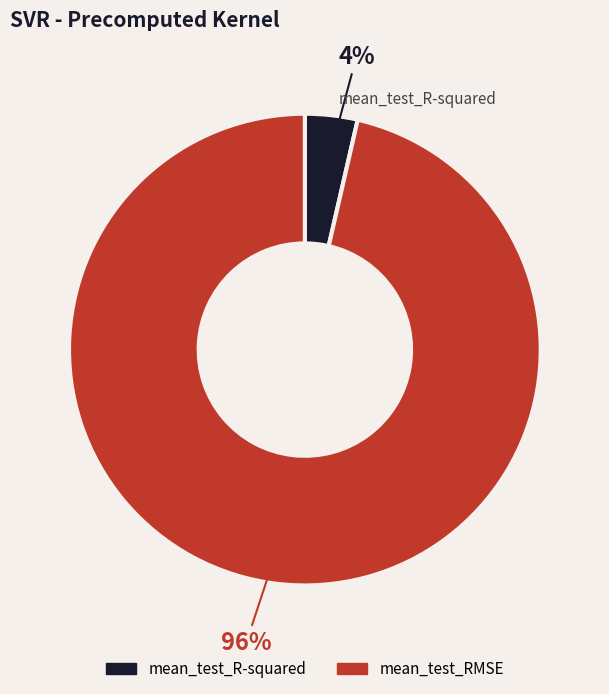

Which category accounts for the majority?

mean_test_RMSE